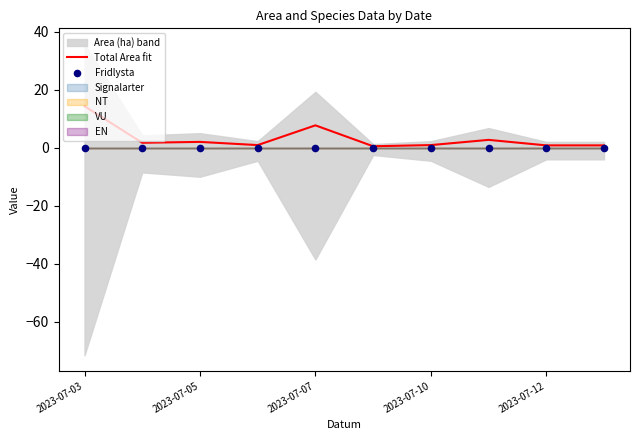

What is the highest value of the Total Area fit series?

14.3